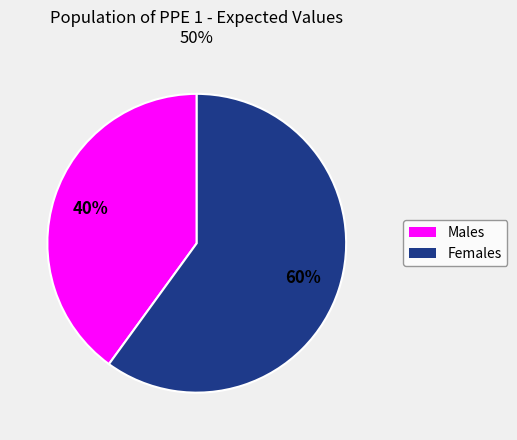

Does any single category account for the majority?

Yes